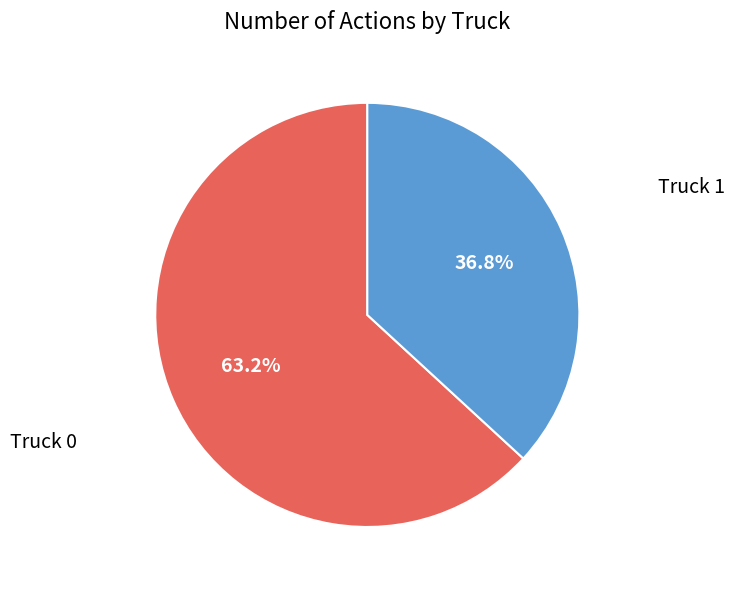

How many slices are in this pie chart?

2